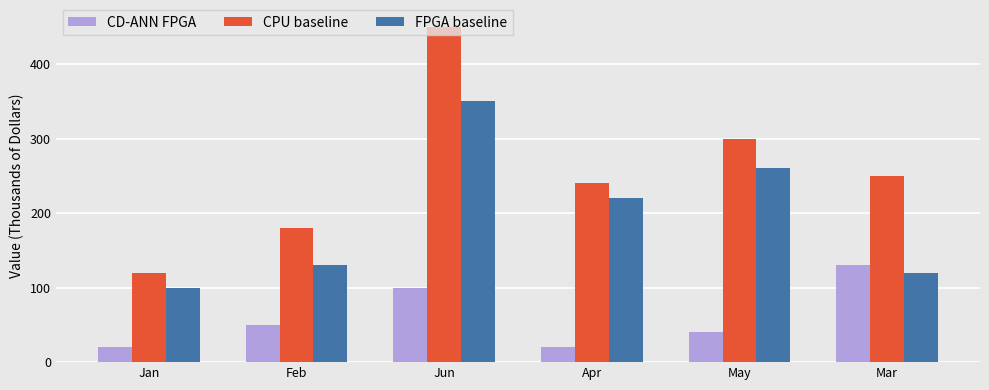

Reading left to right, extract all data points from this chart.

CD-ANN FPGA: Jan=20	Feb=50	Jun=100	Apr=20	May=40	Mar=130
CPU baseline: Jan=120	Feb=180	Jun=450	Apr=240	May=300	Mar=250
FPGA baseline: Jan=100	Feb=130	Jun=350	Apr=220	May=260	Mar=120